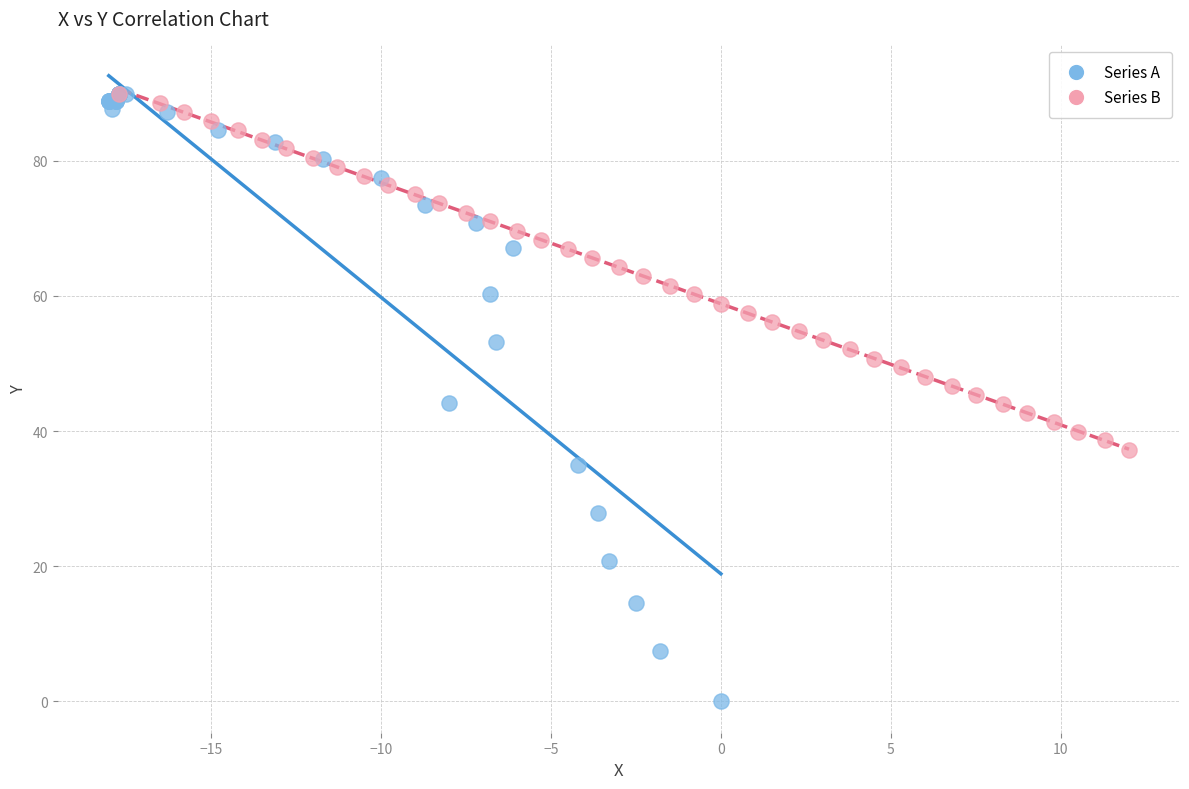

Which series has the widest spread of Y values?

Series A